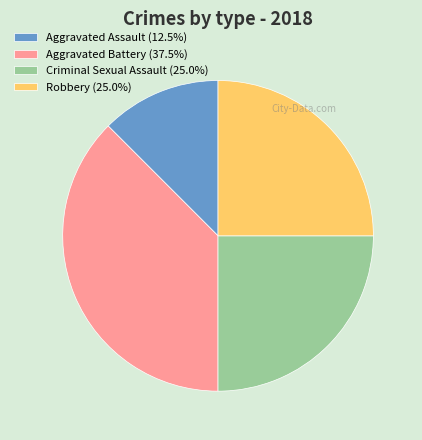

Do Aggravated Battery (37.5%) and Criminal Sexual Assault (25.0%) together represent more than half of the pie?

Yes